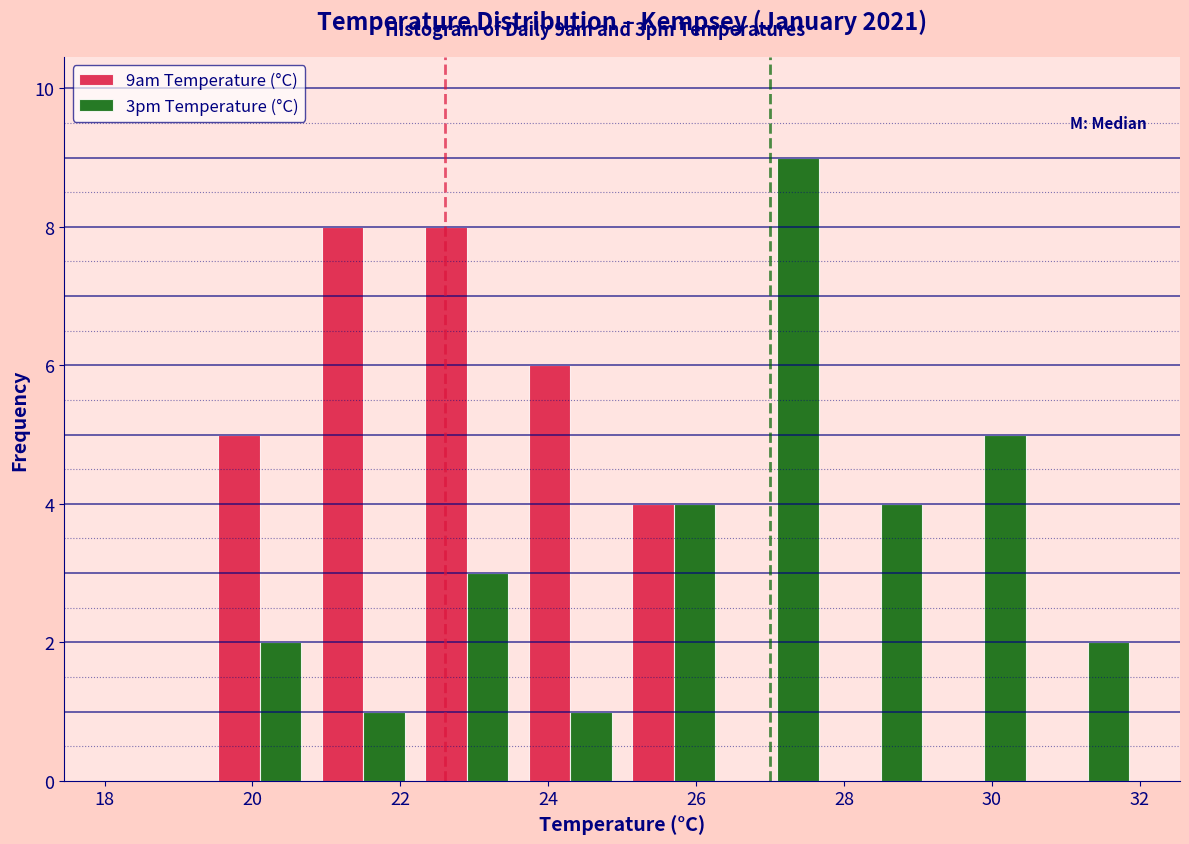

What is the height of the 9am Temperature (°C) bar covering 25.0 to 26.4 on the x-axis? The values are not printed on the chart, so give them approximately, as read against the axis.

4